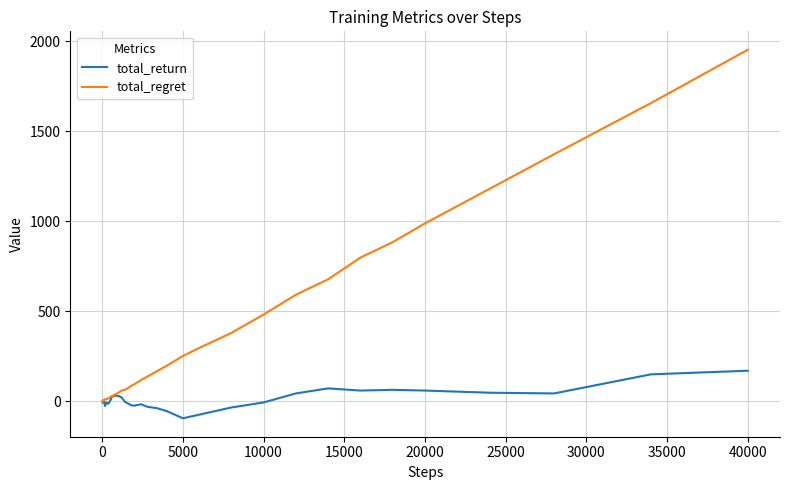

What is the difference between the second highest and minimum values in the total_return series?

244